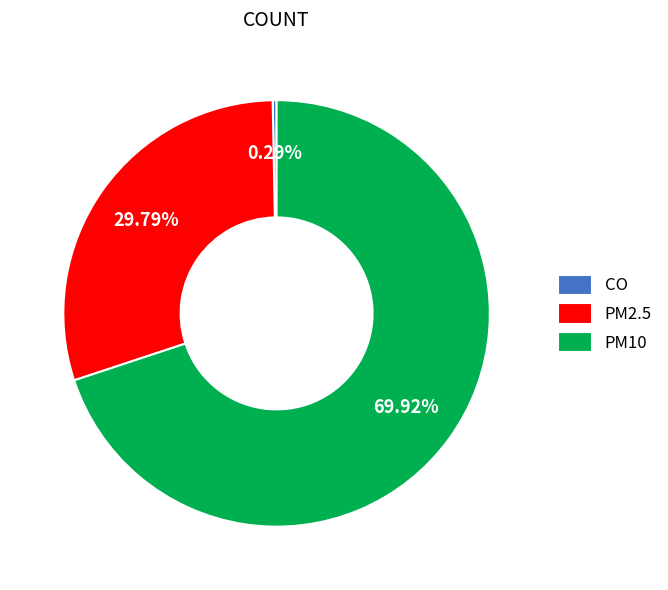

Which has a higher value, CO or PM2.5?

PM2.5